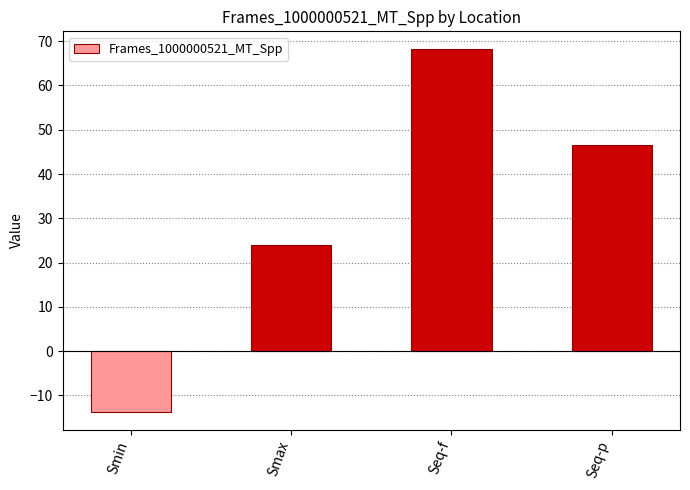

What is the difference between the maximum and minimum values?

81.8